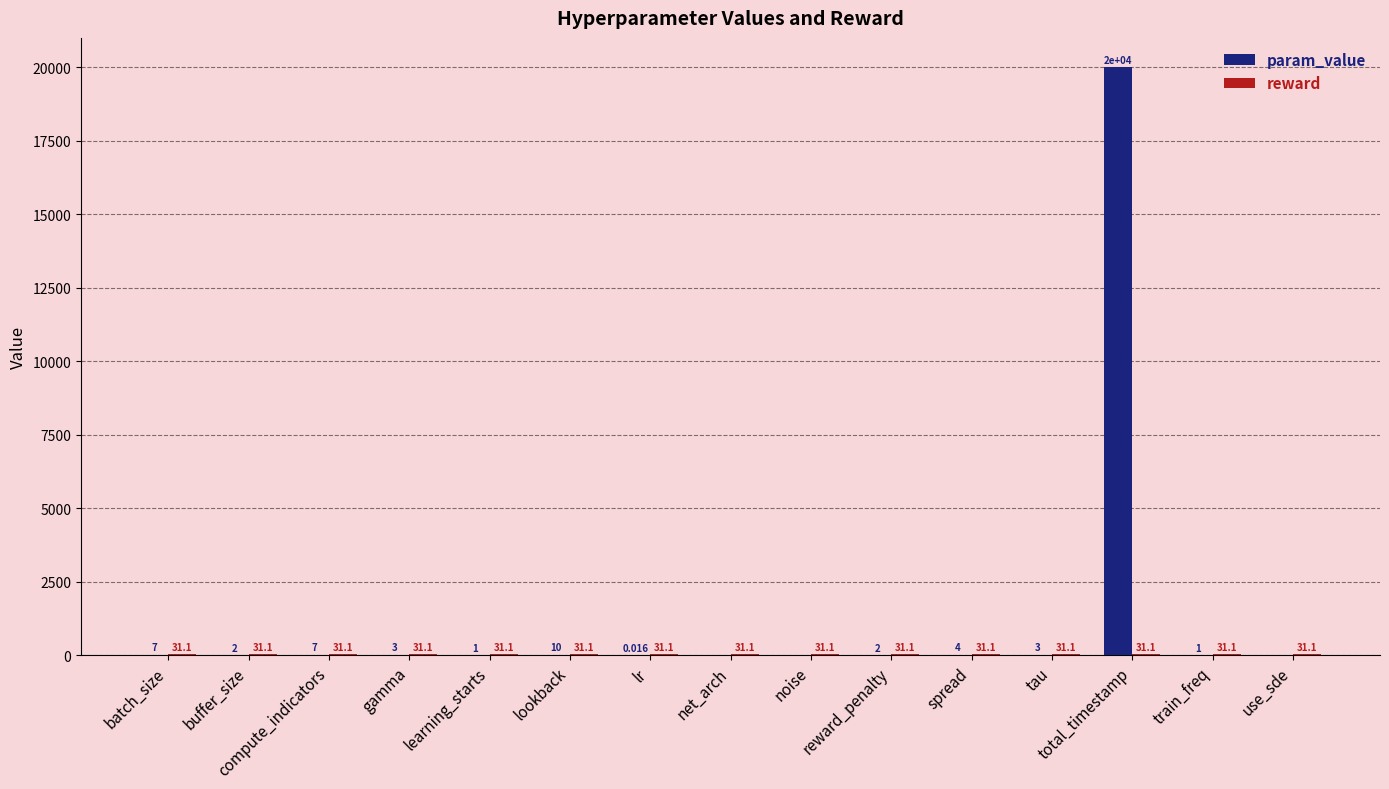

How many groups of bars are there?

15